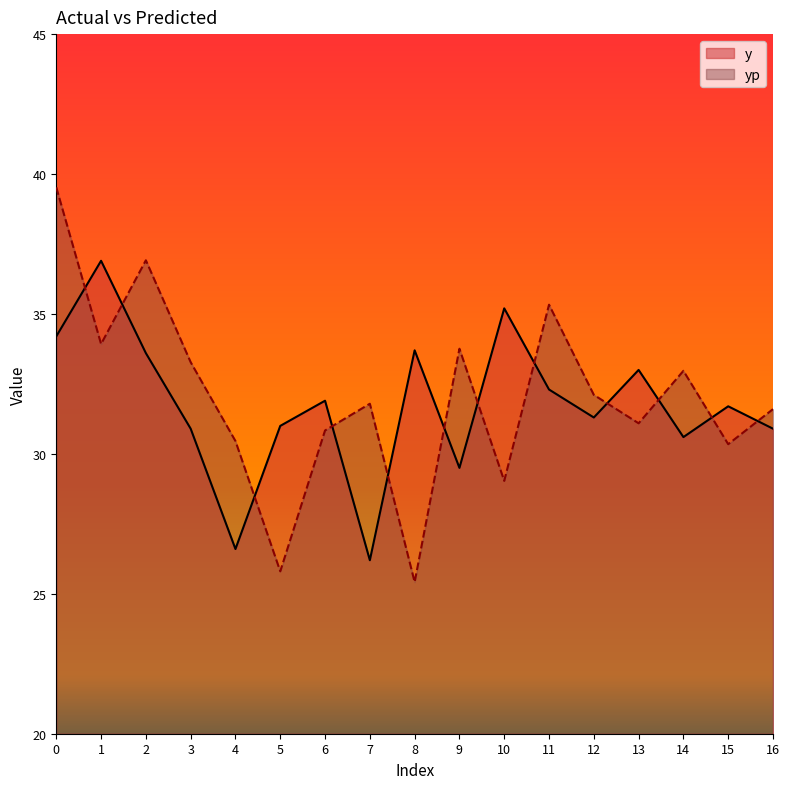

What is the minimum value for yp?

25.4